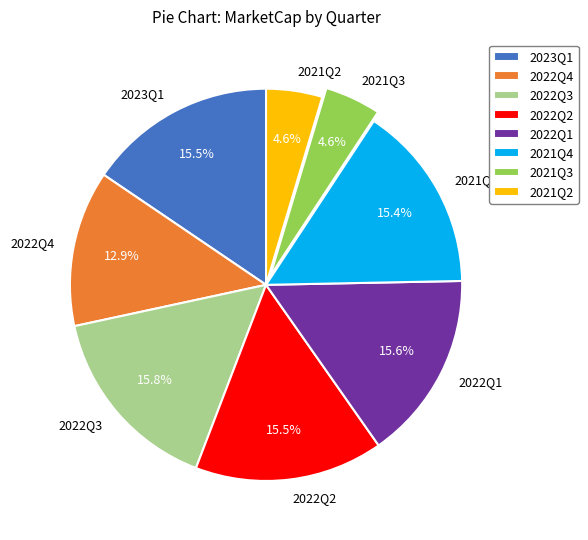

Which has a higher value, 2023Q1 or 2021Q3?

2023Q1